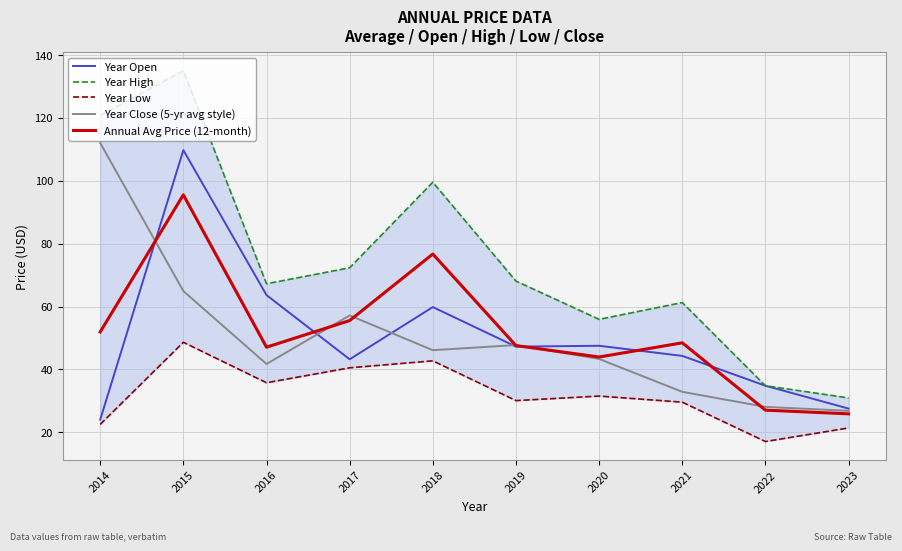

What is the sum of the Year Open values at 2014 and 2015?

133.8